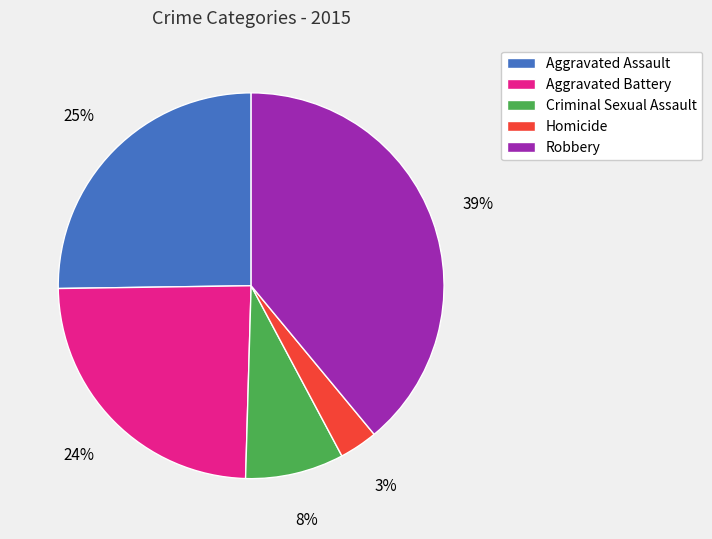

To the nearest percent, what is the average slice percentage?

20%